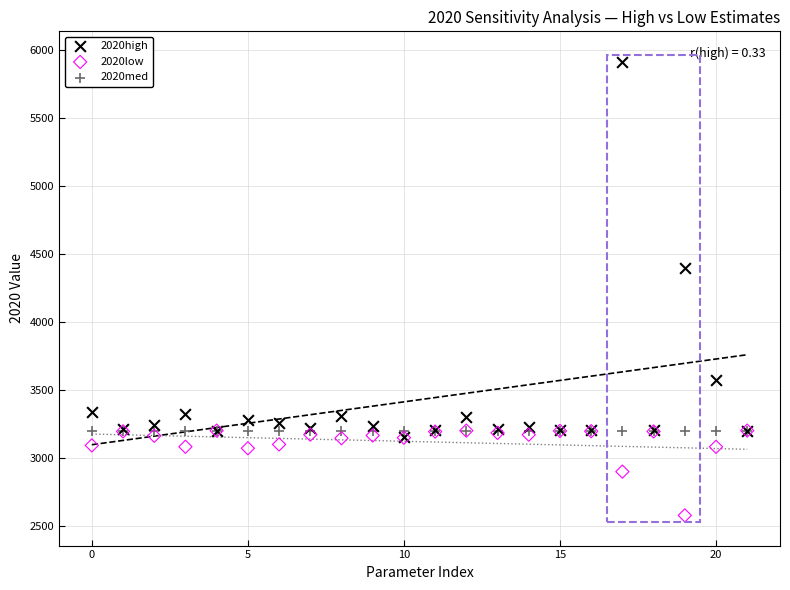

Across all series, what Y value is closest to 4244?

4397.7